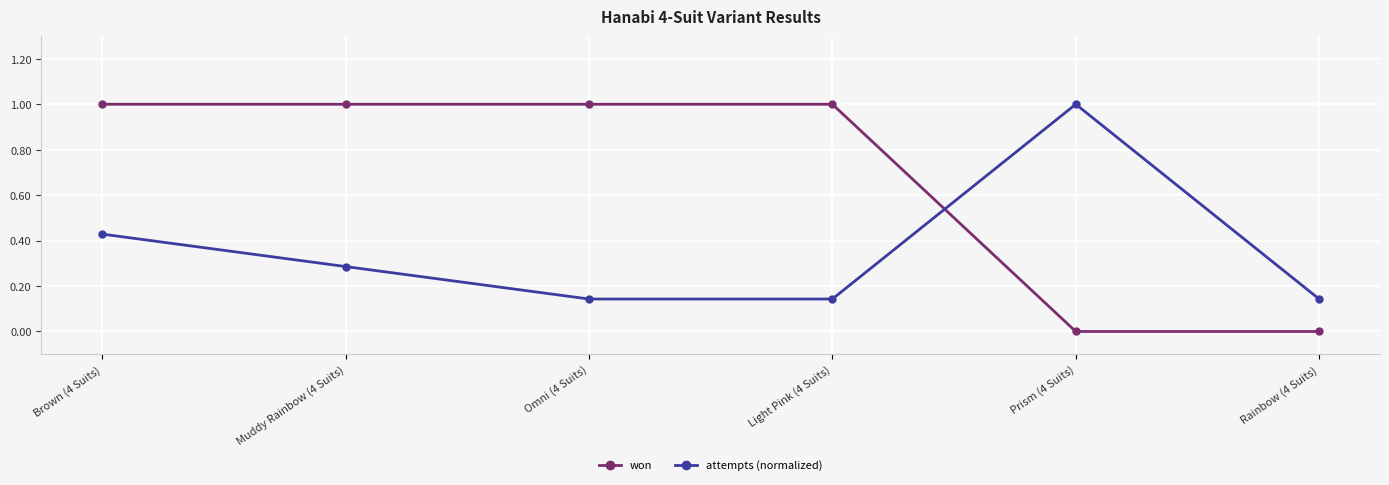

What is the sum of the won values at Light Pink (4 Suits) and Prism (4 Suits)?

1.0